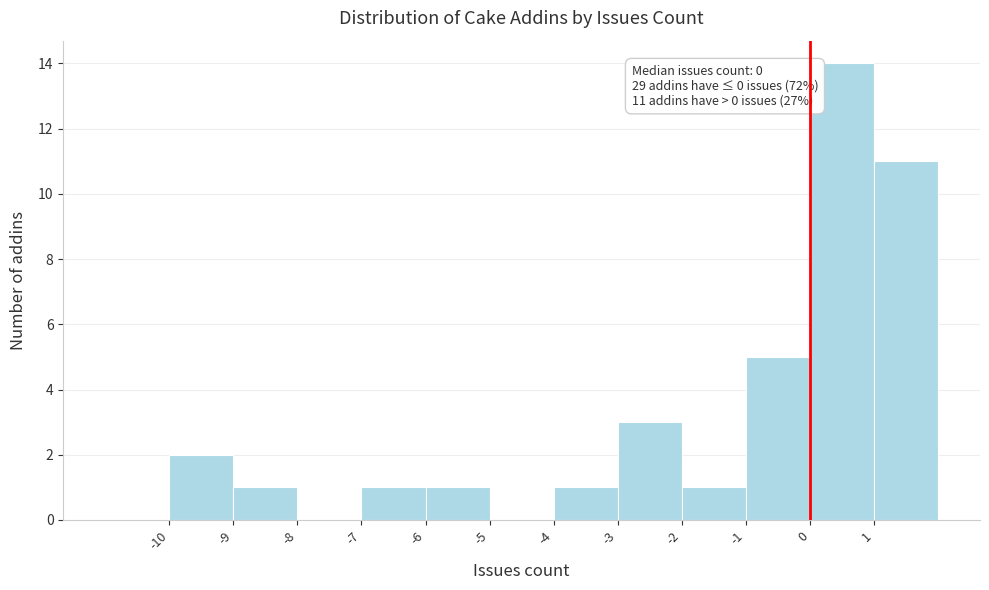

Which range on the x-axis has the tallest bar?

0 to 1